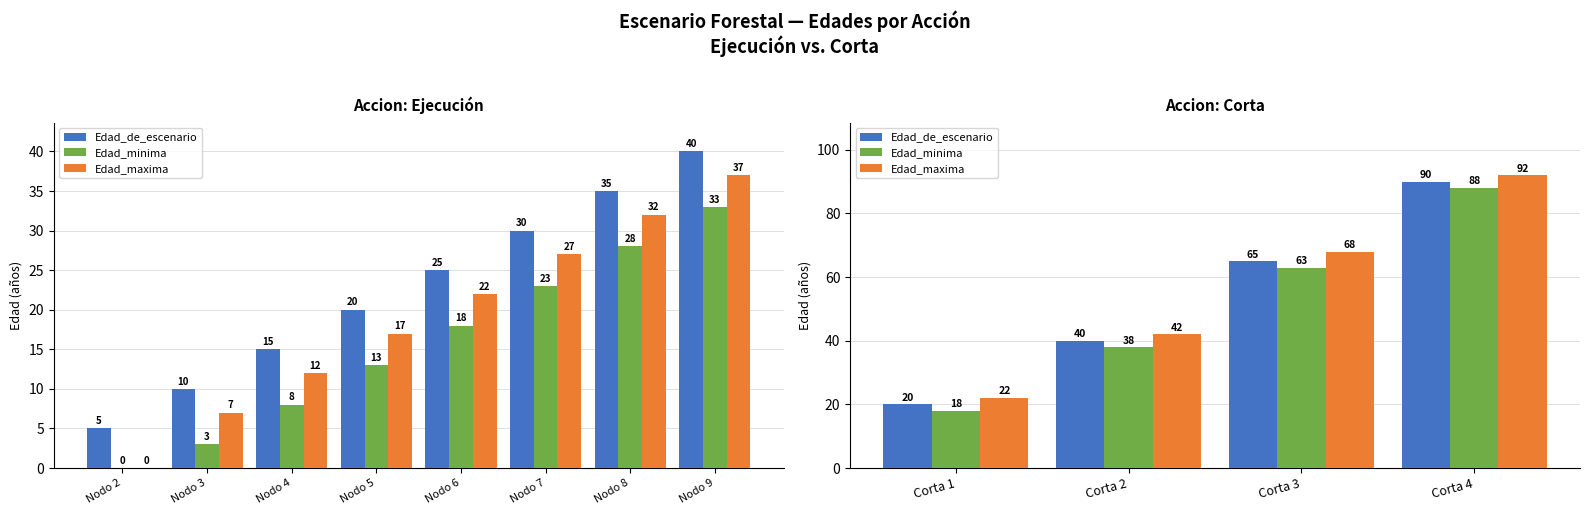

At how many categories does at least one series exceed 70?

1